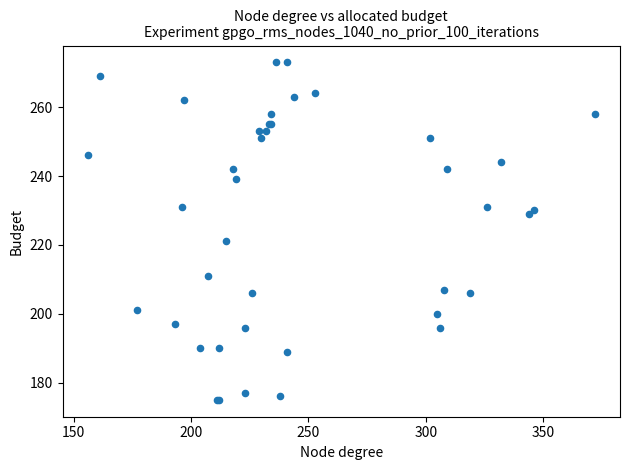

What Y value in the scatter plot is closest to 224?

221